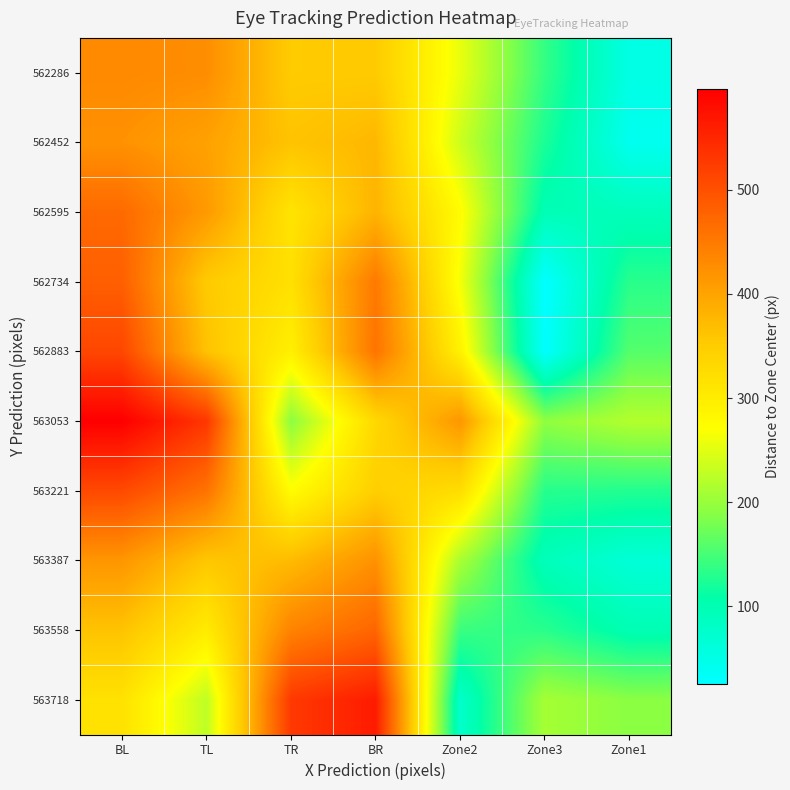

Which series has the largest total across all categories?

563053